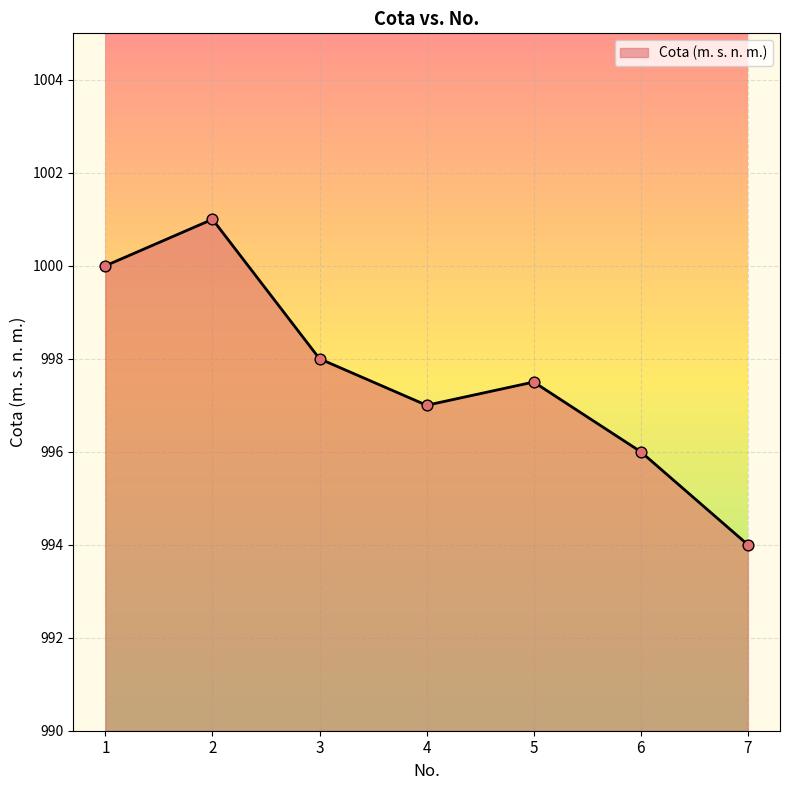

What is the ratio of the value at 1 to the value at 7?

1.0